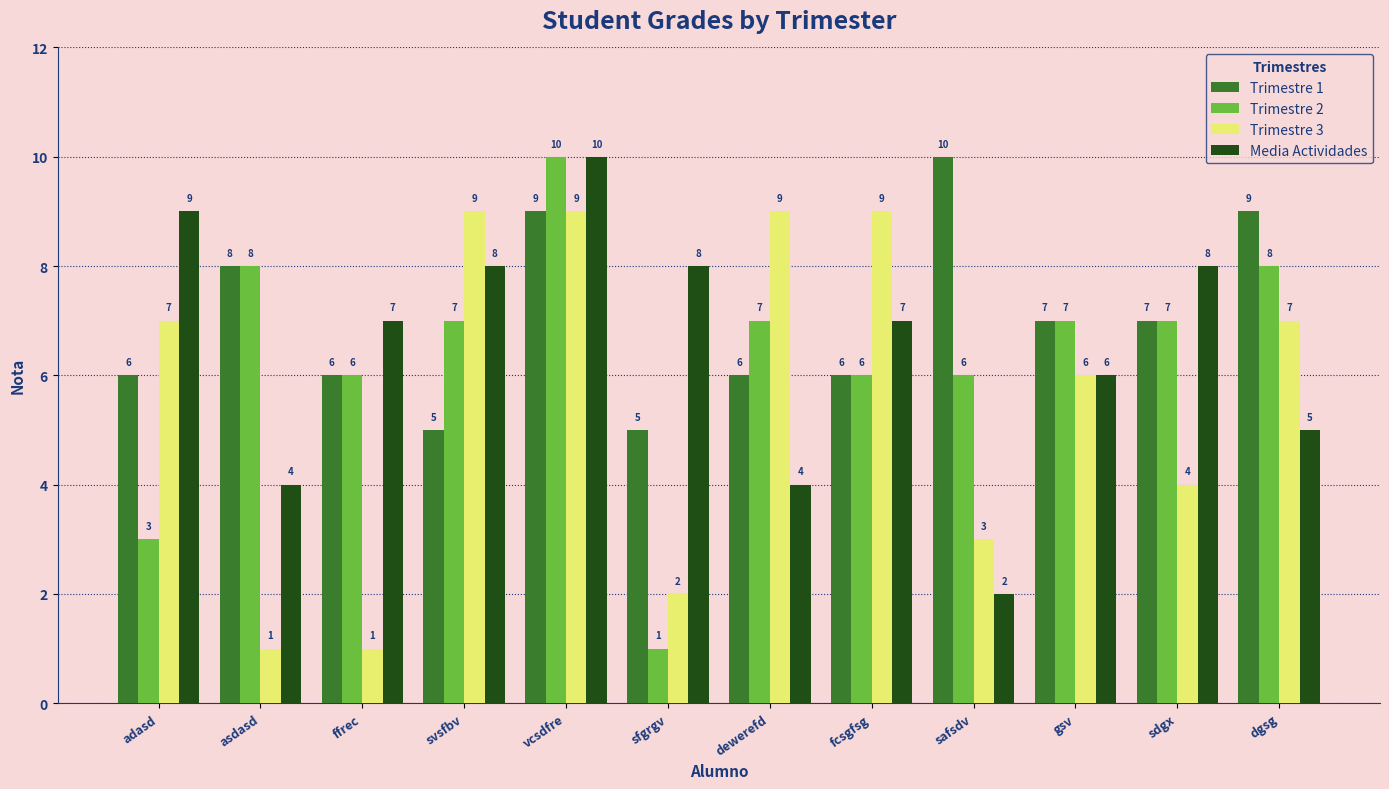

Reading right to left, list all the values displayed in this chart.

Trimestre 1: 9	7	7	10	6	6	5	9	5	6	8	6
Trimestre 2: 8	7	7	6	6	7	1	10	7	6	8	3
Trimestre 3: 7	4	6	3	9	9	2	9	9	1	1	7
Media Actividades: 5	8	6	2	7	4	8	10	8	7	4	9